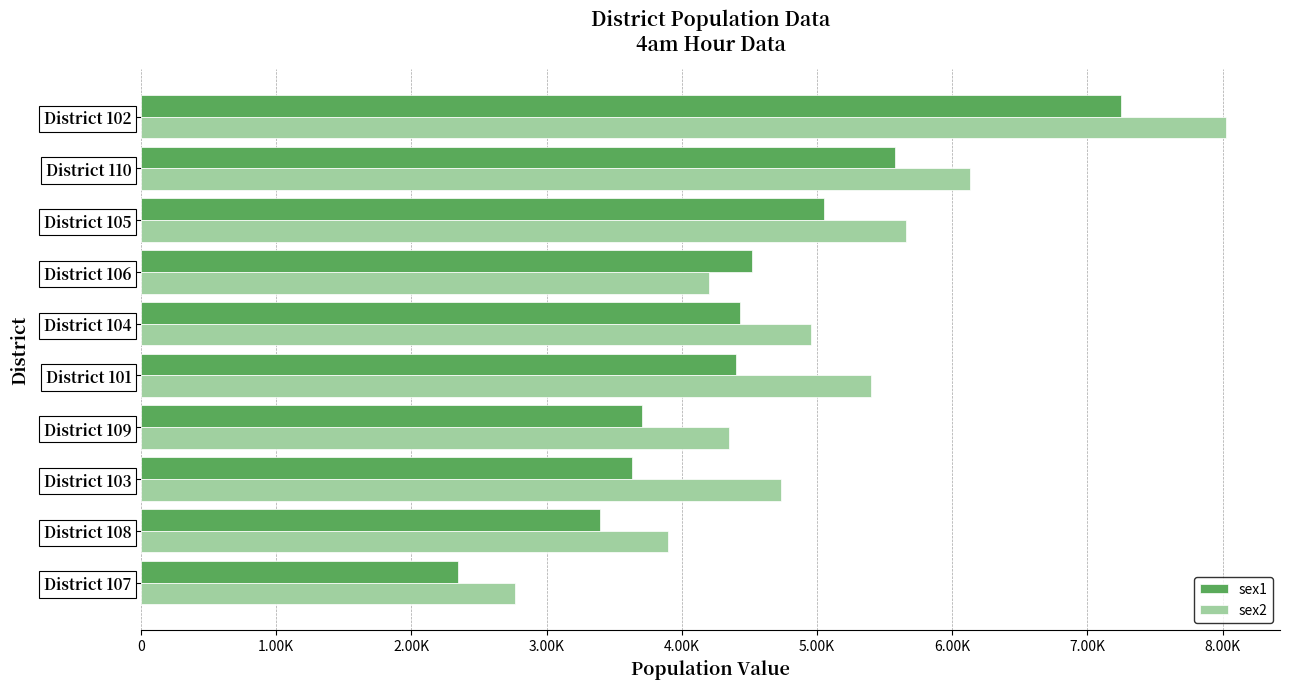

What are all the series names shown in the legend?

sex1, sex2